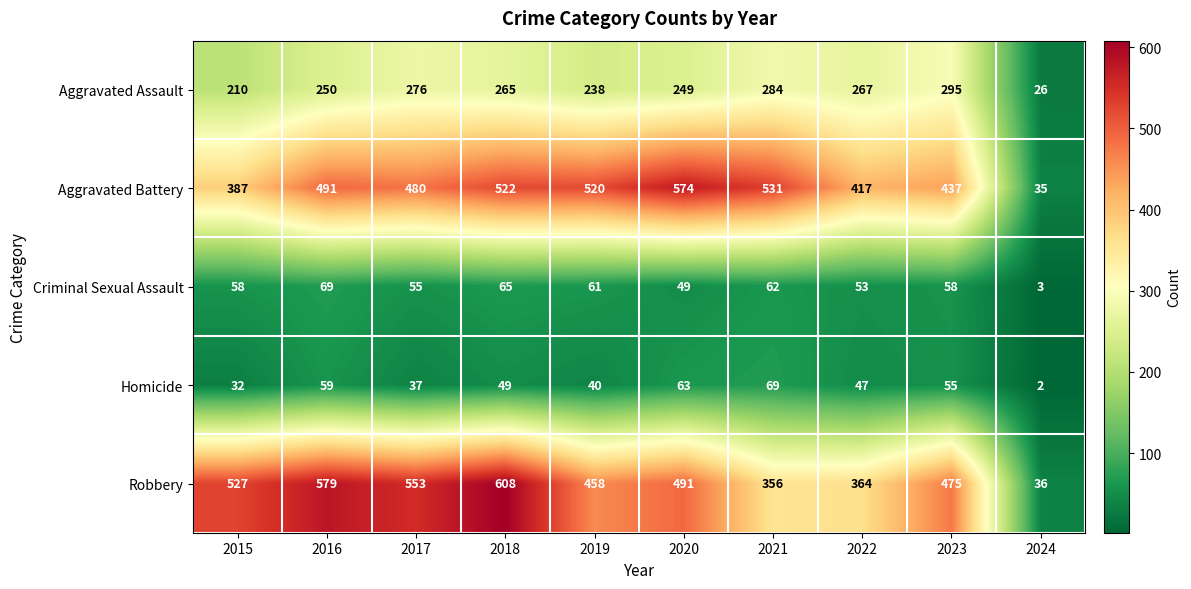

Read the Robbery value at 2015.

527